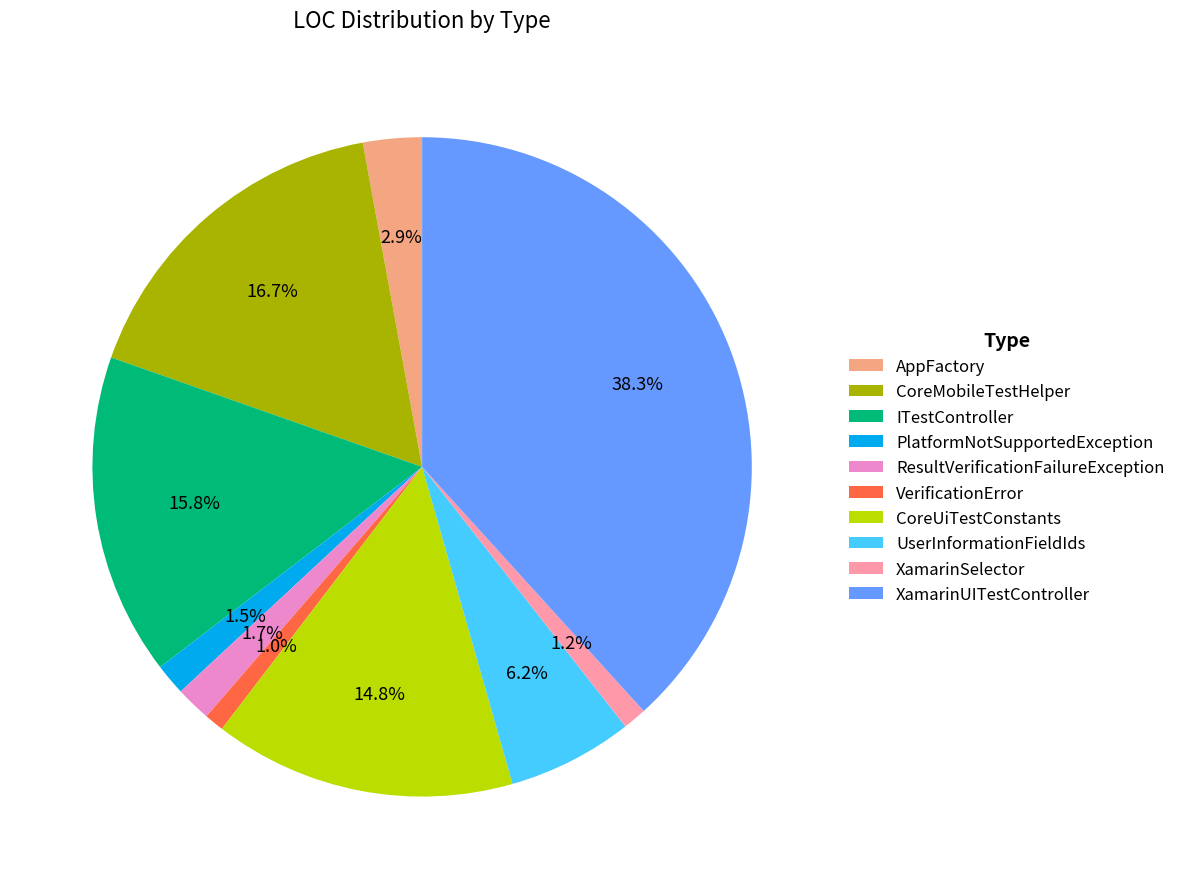

Is it true that AppFactory is 16% of the pie?

False